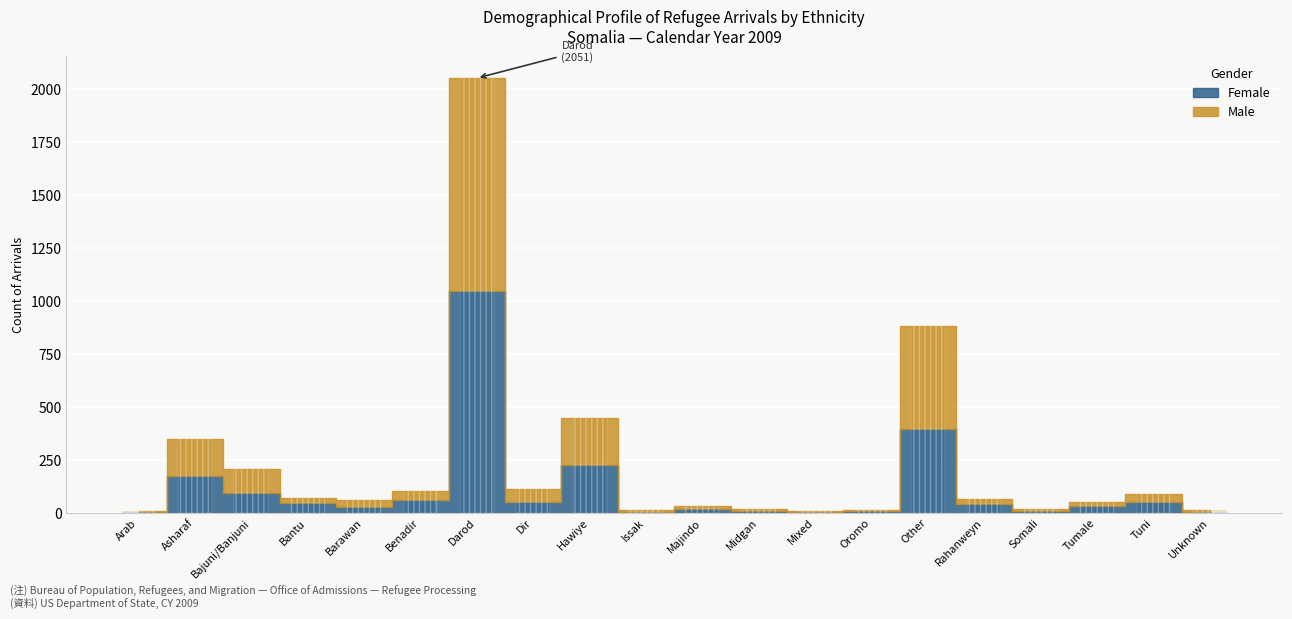

What are all the series names shown in the legend?

Female, Male